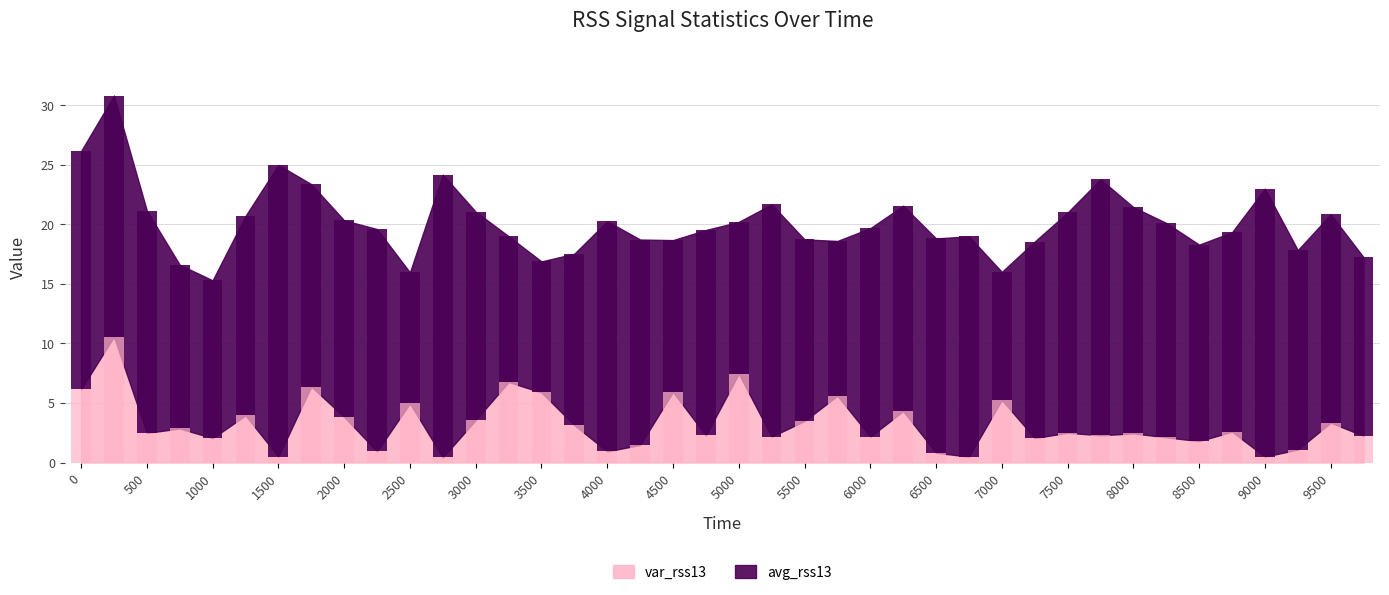

Is it true that avg_rss13 equals 13.2 at 1000?

True